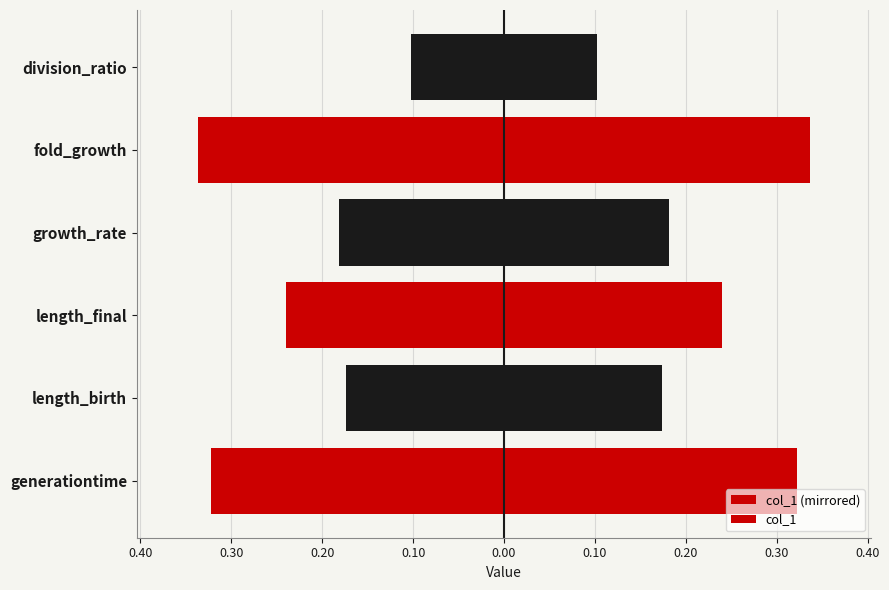

How many bars are there in total?

12